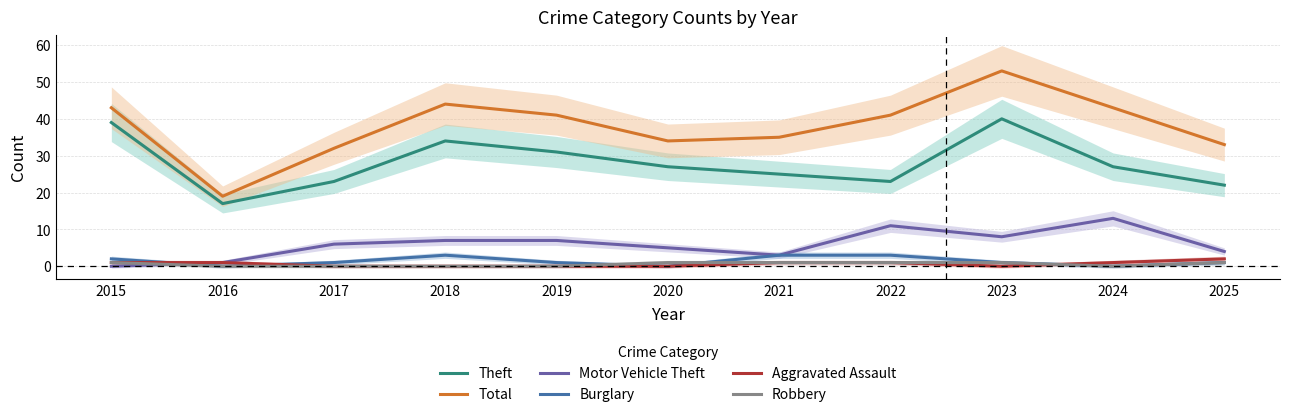

In Burglary, how many points are lower than both neighbors (excluding endpoints)?

3